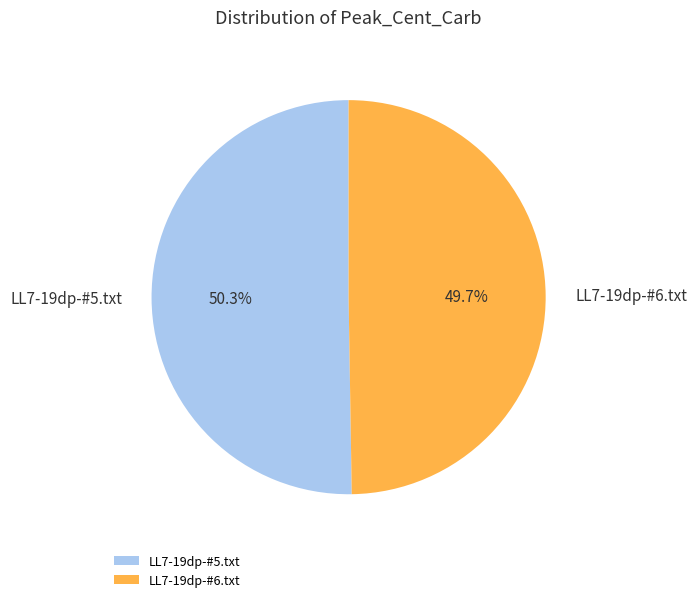

Count the number of slices in the pie.

2